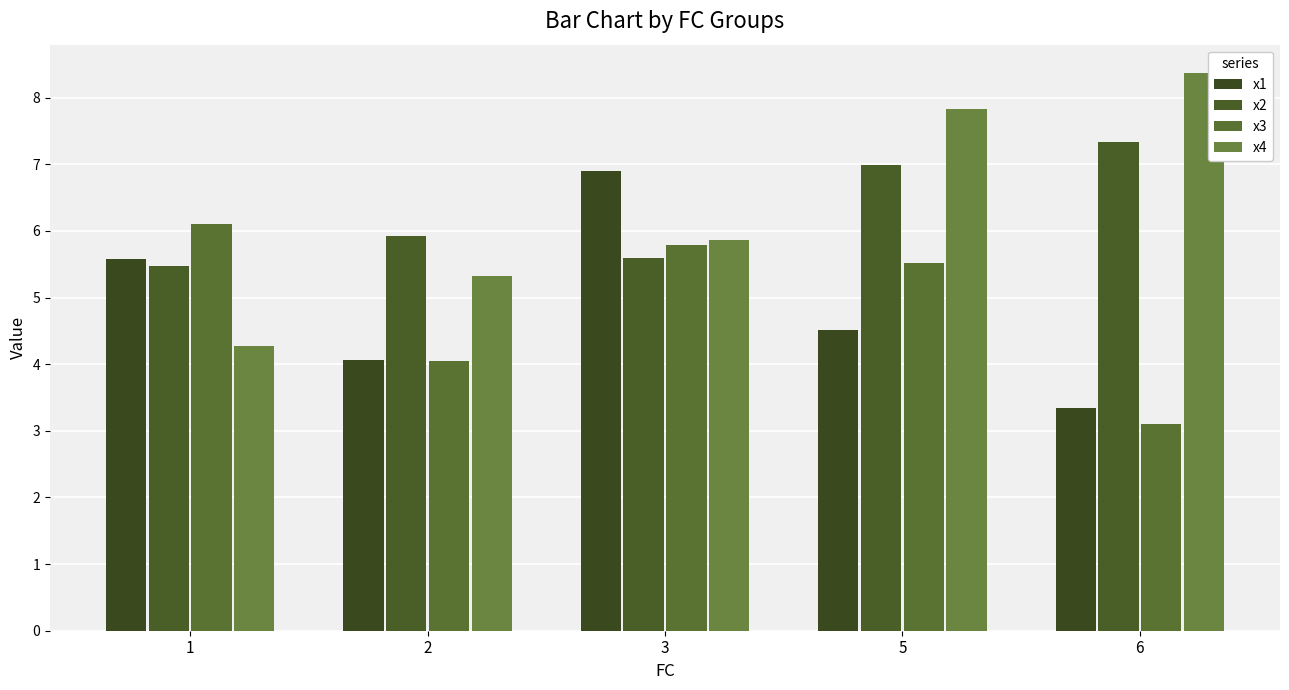

What is the maximum value shown in the chart?

8.4